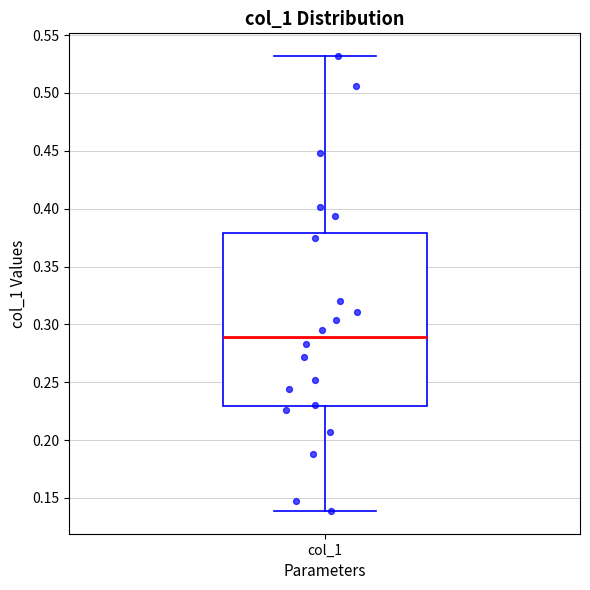

Transcribe this box plot: give where the median line is, the range the box spans, and where the two whiskers end, as read against the y-axis. The values are not printed on the chart, so give them approximately, as read against the axis.

median 0.29, box 0.23 to 0.38, whiskers 0.14 to 0.53